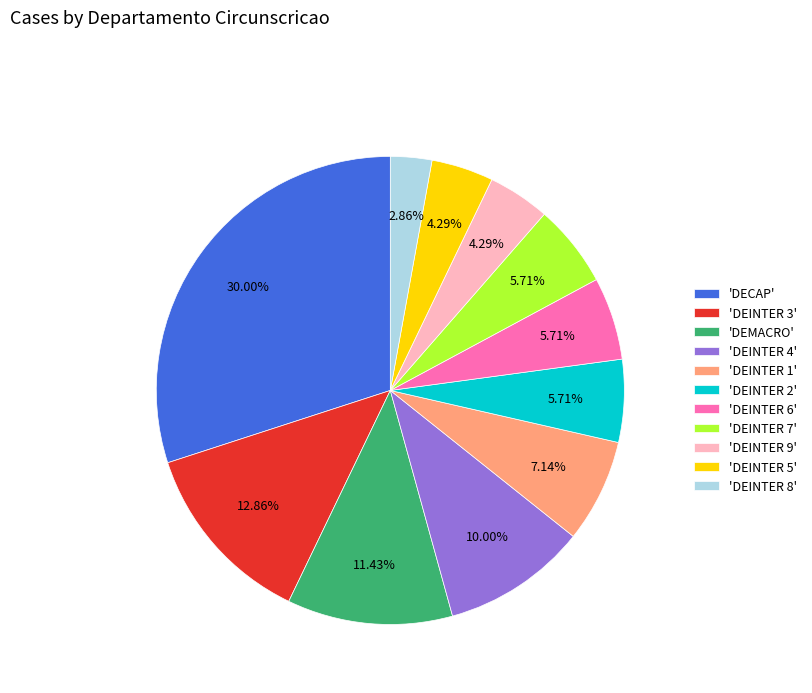

Which slice is the largest?

'DECAP'